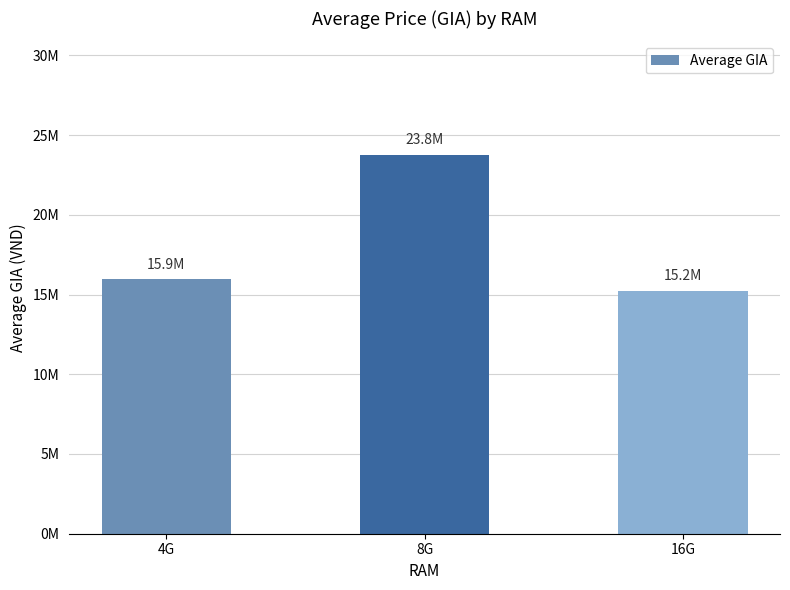

What is the change in value from 4G to 8G?

+7807142.9